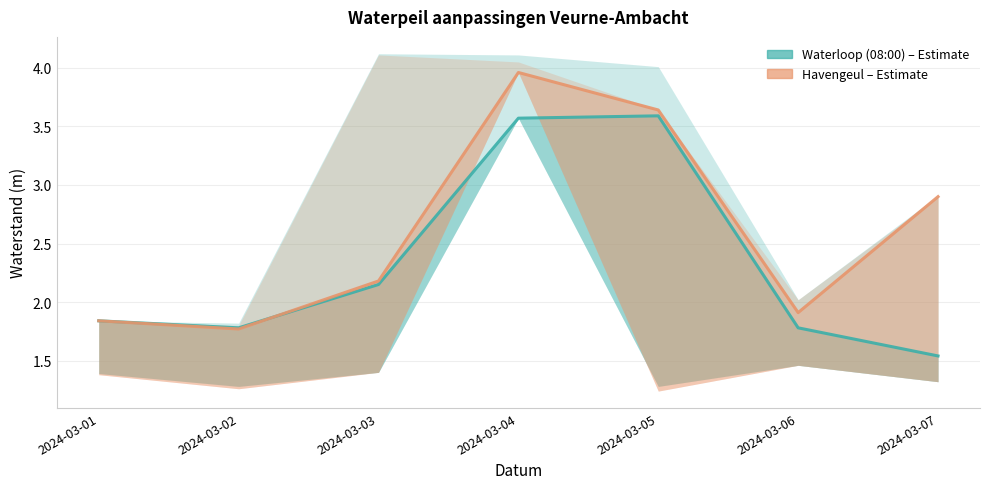

How many intersections are there between Havengeul and Waterloop (08:00)?

1